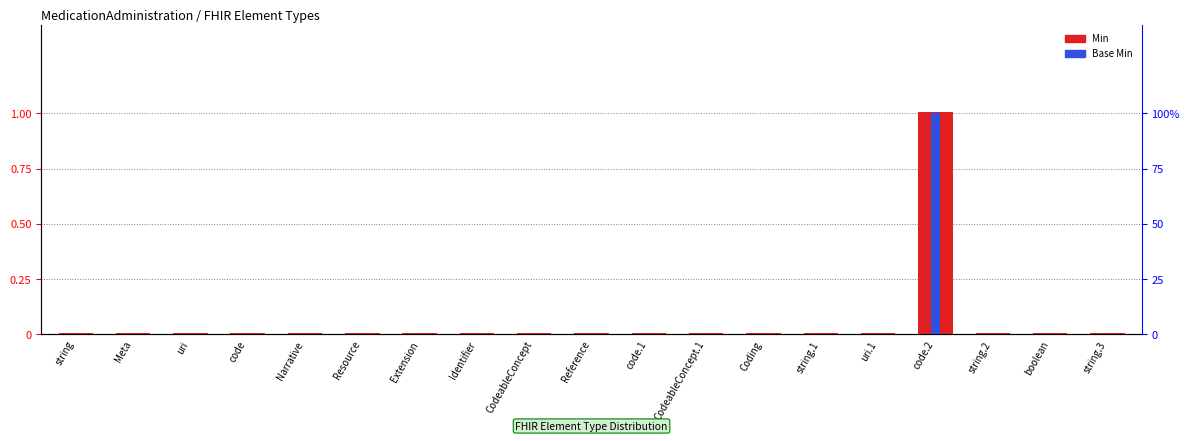

What is the greatest value displayed?

1.0